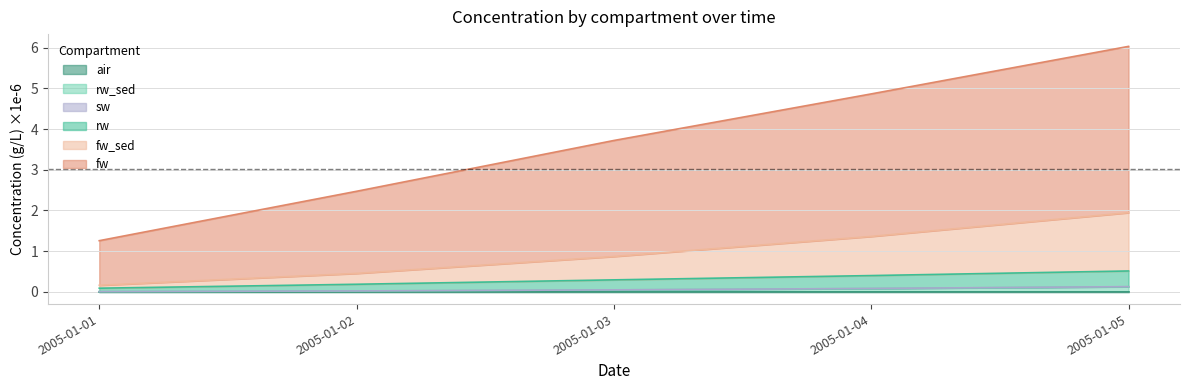

True or false: air and rw intersect in this chart.

False